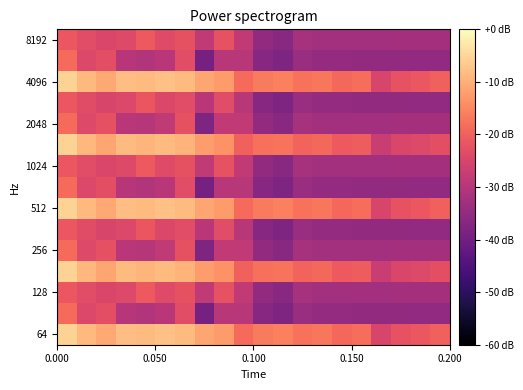

How many data points does each series have?

20